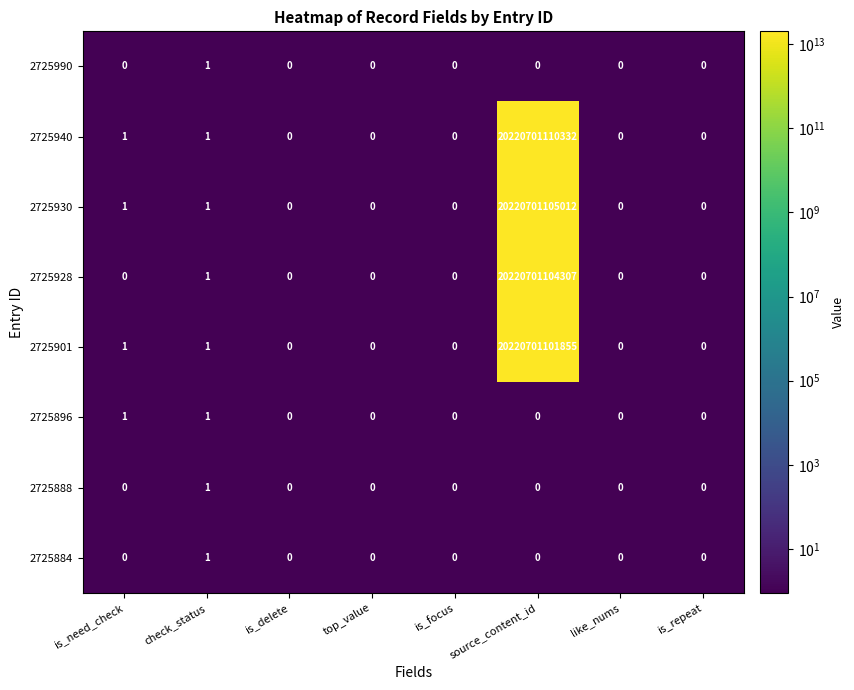

The value of 2725930 at is_delete is 10388435723367. True or false?

False